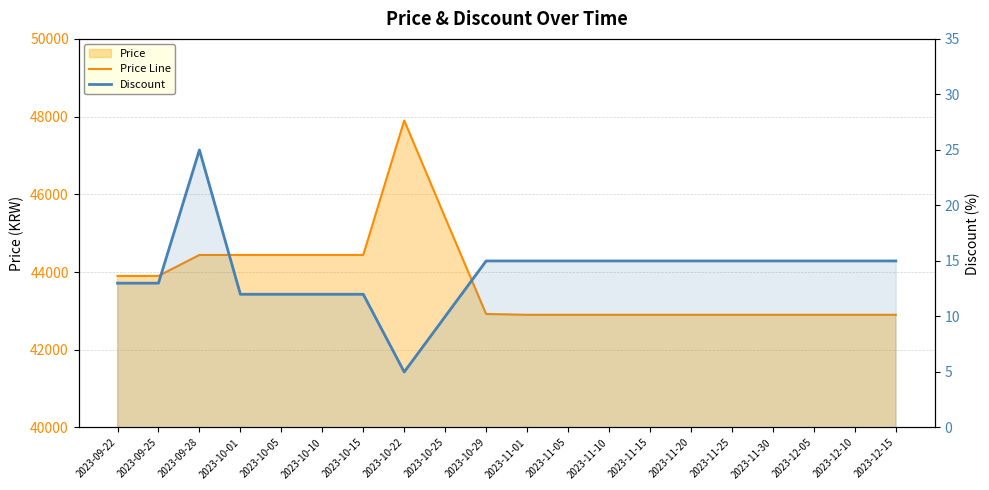

At which label does Discount first exceed 15?

2023-09-28